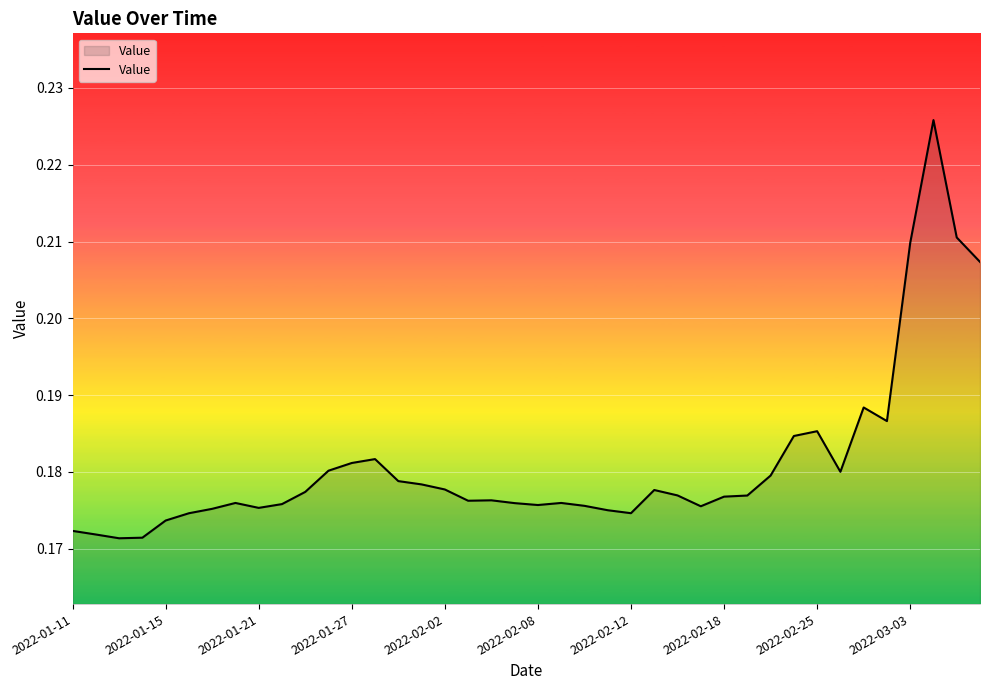

The value at 2022-01-27 is 0.1. True or false?

False